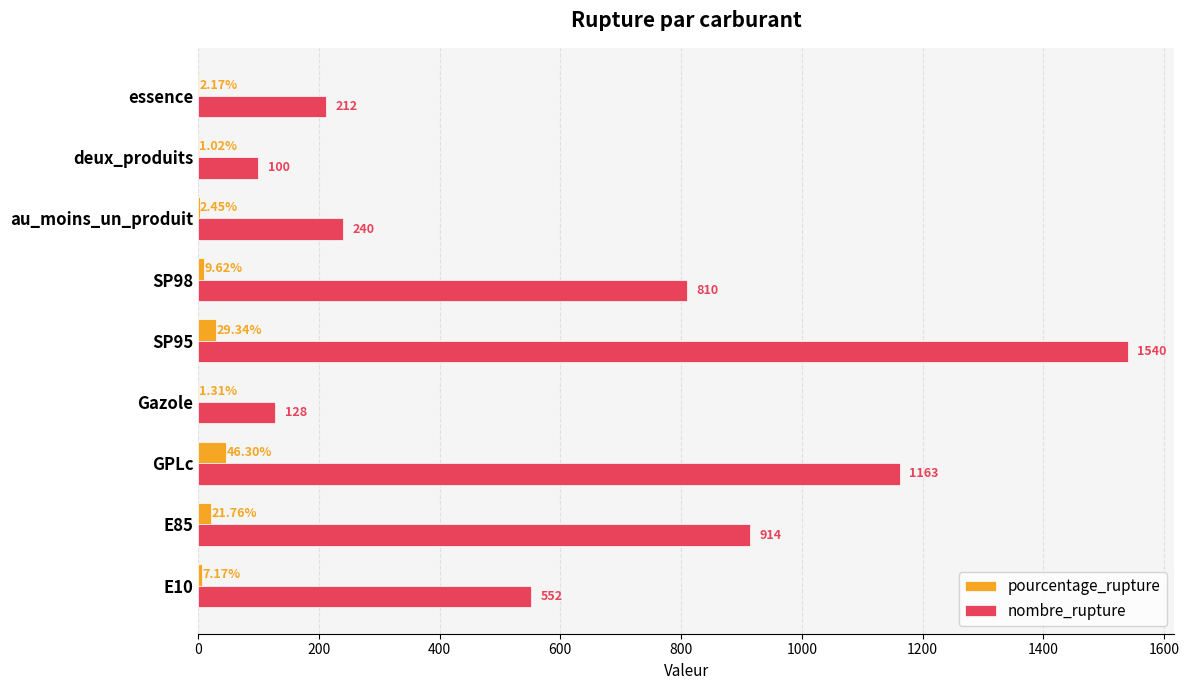

What is the sum of all nombre_rupture values?

5659.0